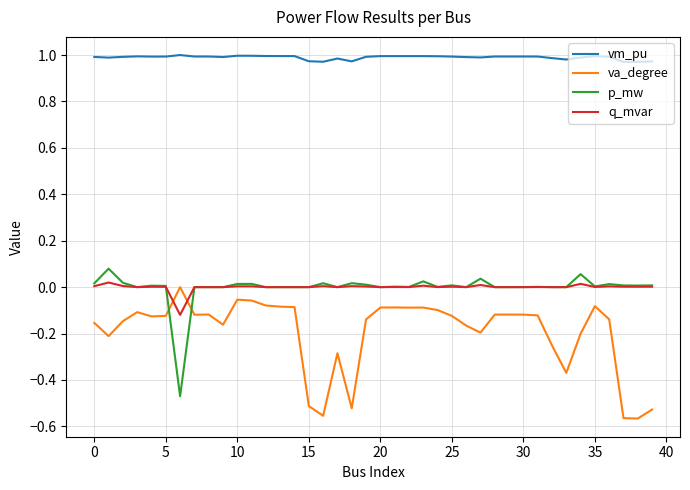

True or false: vm_pu and p_mw cross at least once.

False